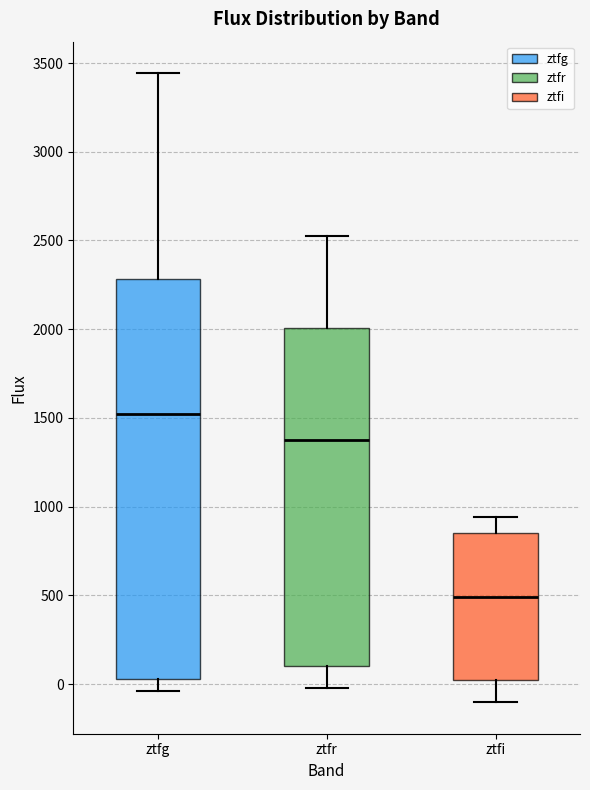

Reading left to right, transcribe this box plot: for each box, give where its median line is, the range the box spans, and where its two whiskers end, as read against the y-axis. The values are not printed on the chart, so give them approximately, as read against the axis.

ztfg: median 1500, box 50 to 2300, whiskers -50 to 3450
ztfr: median 1350, box 100 to 2000, whiskers 0 to 2550
ztfi: median 500, box 0 to 850, whiskers -100 to 950